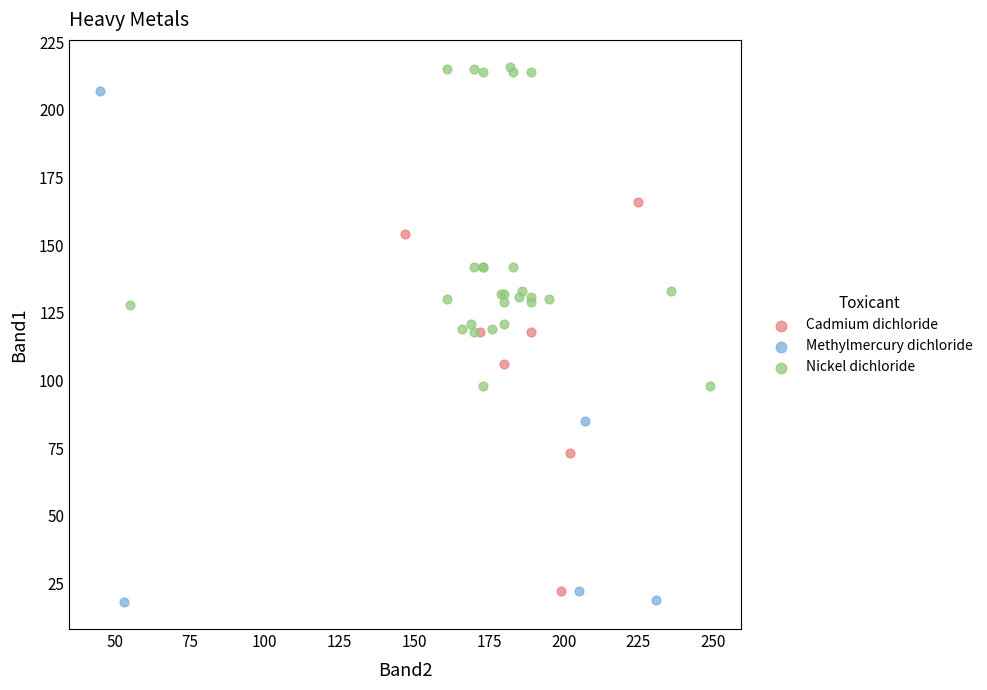

Which series contains the highest Y value?

Nickel dichloride